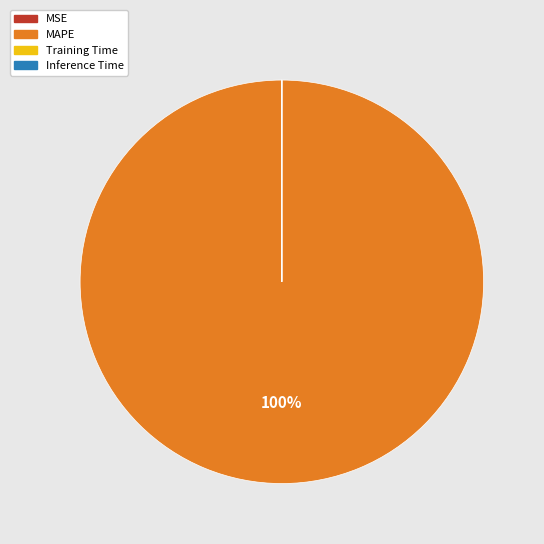

Which slice represents more than half of the pie?

MAPE